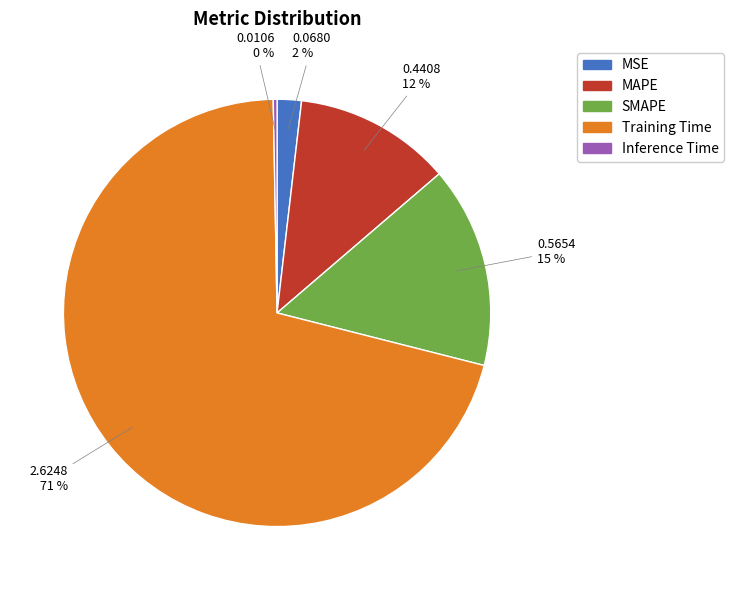

Which category has the biggest portion of the pie?

Training Time